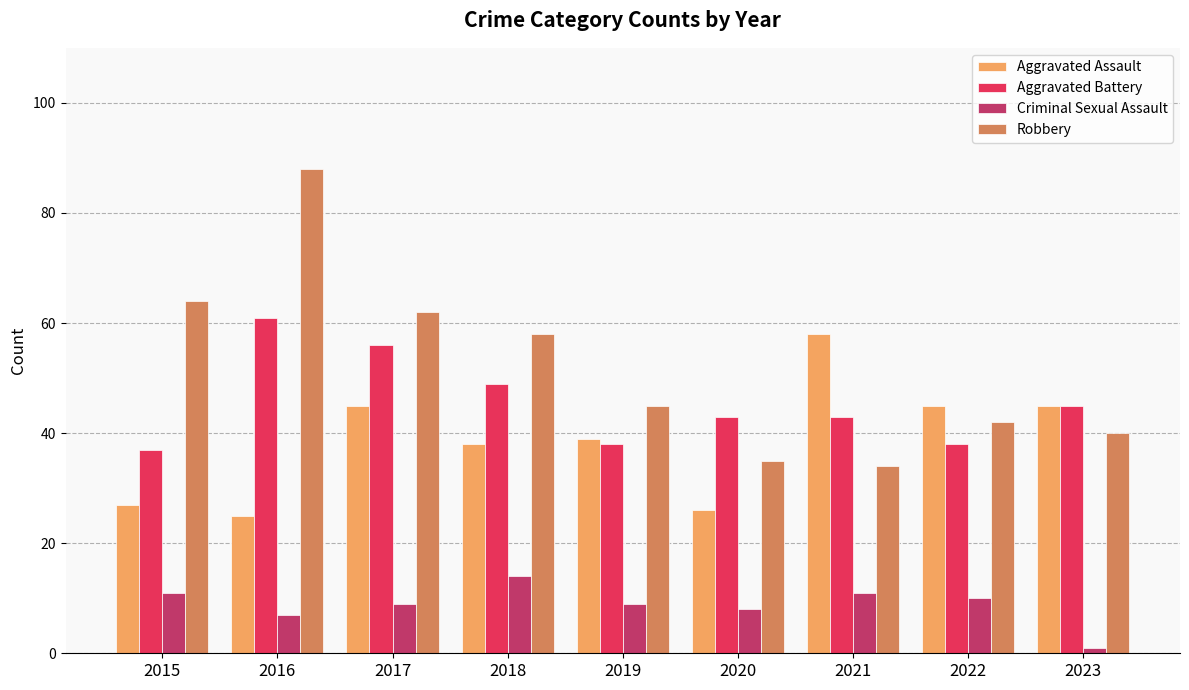

Are the bars grouped side by side (vs. stacked)?

Yes